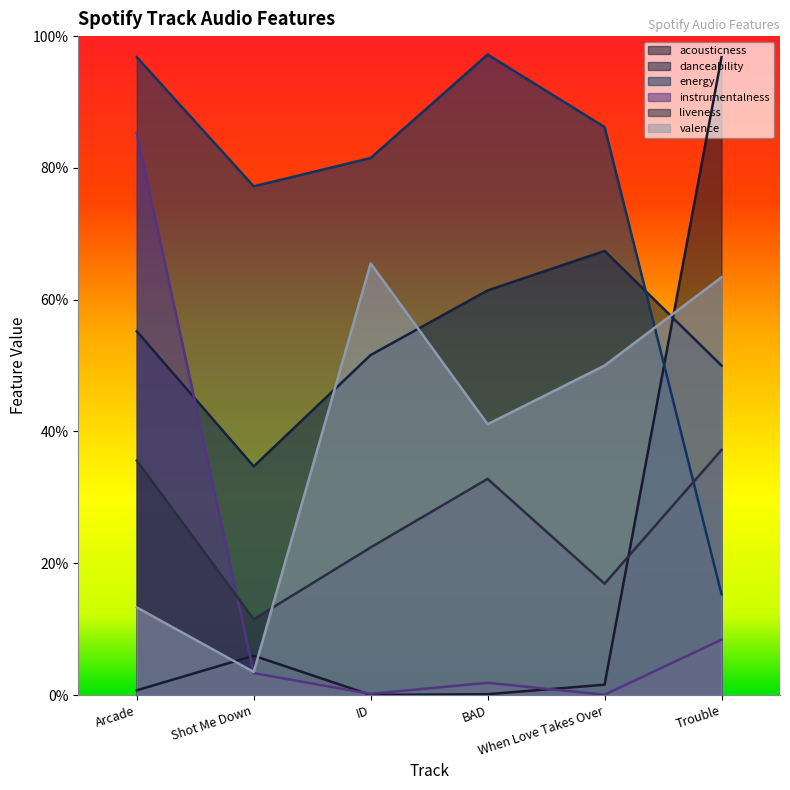

What is the average value of the acousticness series?

0.2